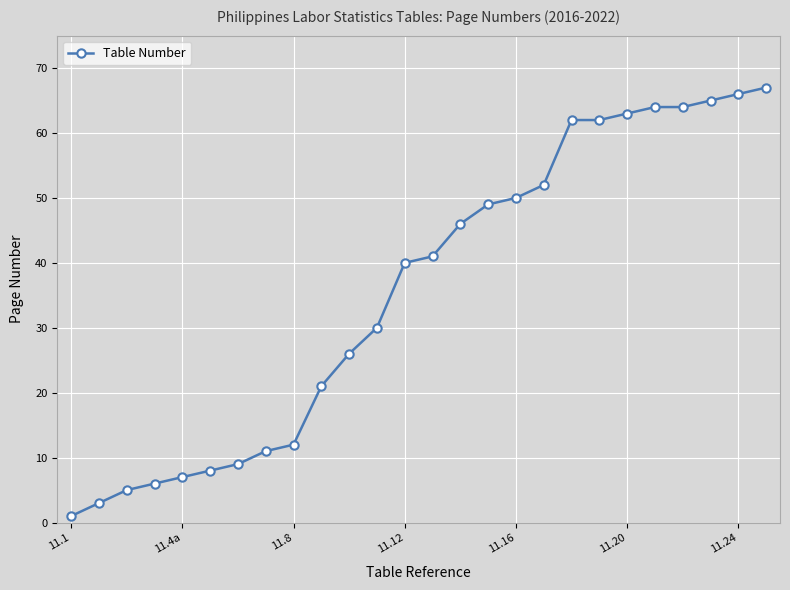

Reading left to right, transcribe all the data shown in this chart.

1	3	5	6	7	8	9	11	12	21	26	30	40	41	46	49	50	52	62	62	63	64	64	65	66	67